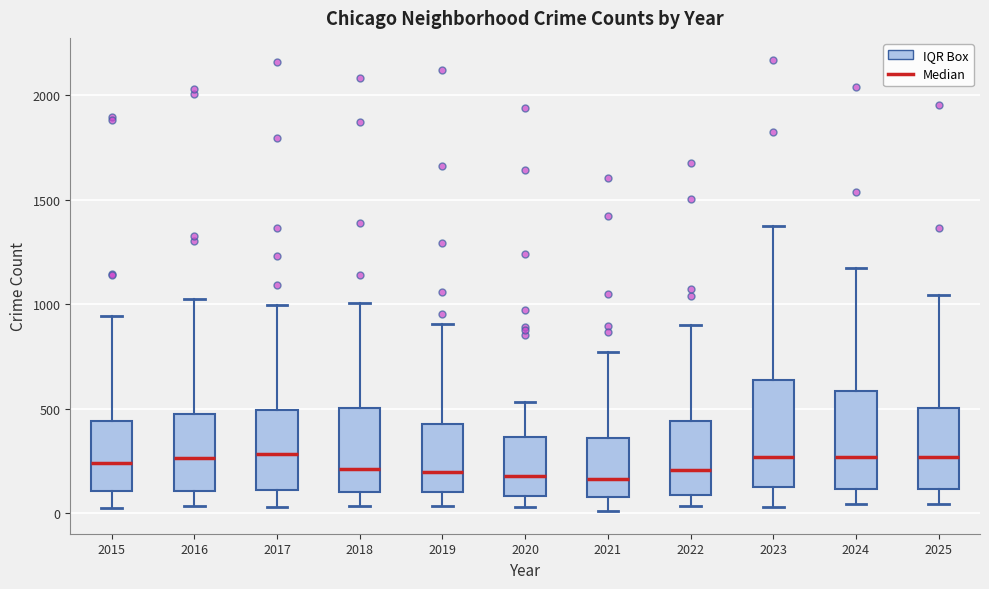

Reading left to right, read every box against the y-axis: the position of its median line, the range the box covers, and the ends of its whiskers. The values are not printed on the chart, so give them approximately, as read against the axis.

2015: median 250, box 100 to 450, whiskers 50 to 950
2016: median 250, box 100 to 500, whiskers 50 to 1050
2017: median 300, box 100 to 500, whiskers 50 to 1000
2018: median 200, box 100 to 500, whiskers 50 to 1000
2019: median 200, box 100 to 450, whiskers 50 to 900
2020: median 200, box 100 to 350, whiskers 50 to 550
2021: median 150, box 100 to 350, whiskers 0 to 750
2022: median 200, box 100 to 450, whiskers 50 to 900
2023: median 250, box 150 to 650, whiskers 50 to 1350
2024: median 250, box 100 to 600, whiskers 50 to 1150
2025: median 250, box 100 to 500, whiskers 50 to 1050